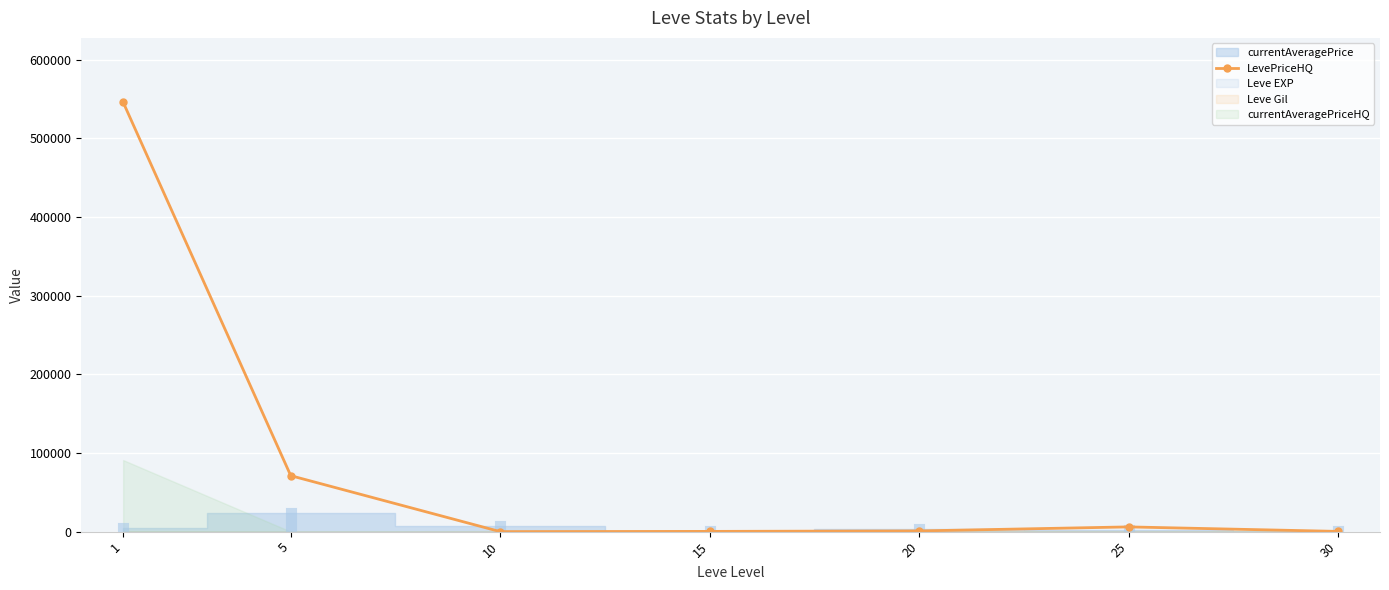

Rank the categories by value from highest to lowest.

1, 5, 25, 20, 15, 30, 10